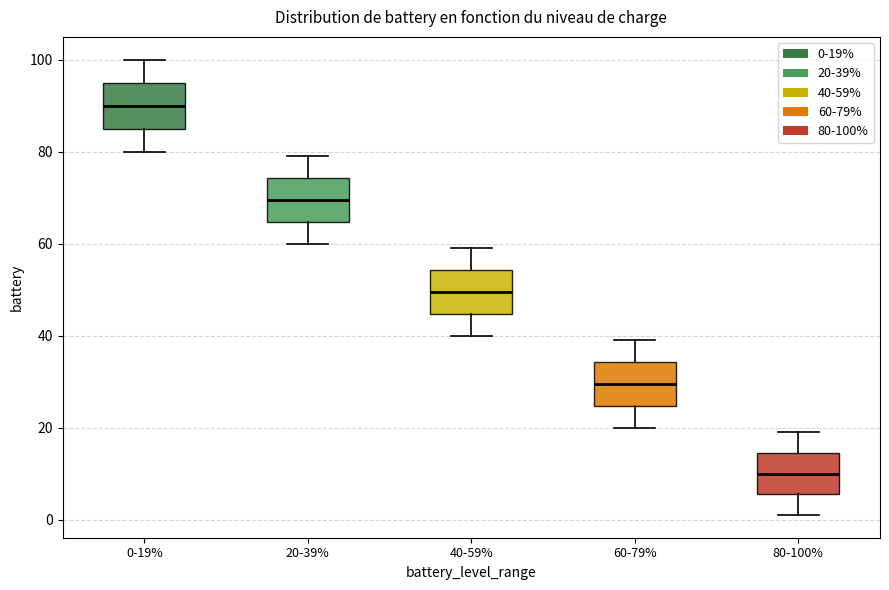

Reading left to right, transcribe this box plot: for each box, give where its median line is, the range the box spans, and where its two whiskers end, as read against the y-axis. The values are not printed on the chart, so give them approximately, as read against the axis.

0-19%: median 90, box 86 to 96, whiskers 80 to 100
20-39%: median 70, box 64 to 74, whiskers 60 to 80
40-59%: median 50, box 44 to 54, whiskers 40 to 60
60-79%: median 30, box 24 to 34, whiskers 20 to 40
80-100%: median 10, box 6 to 14, whiskers 2 to 20